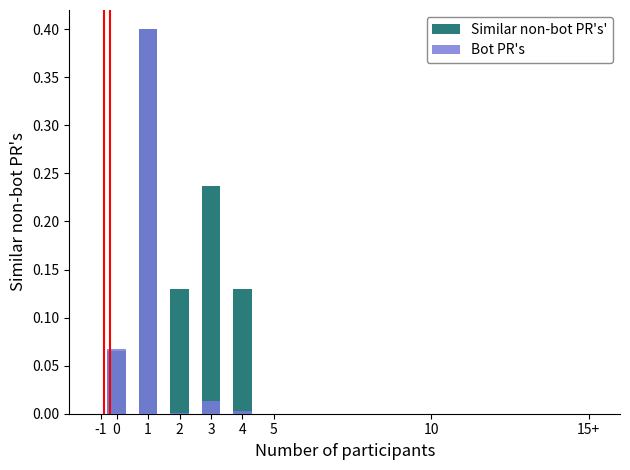

What is the average value of the Similar non-bot PR's' series?

0.2